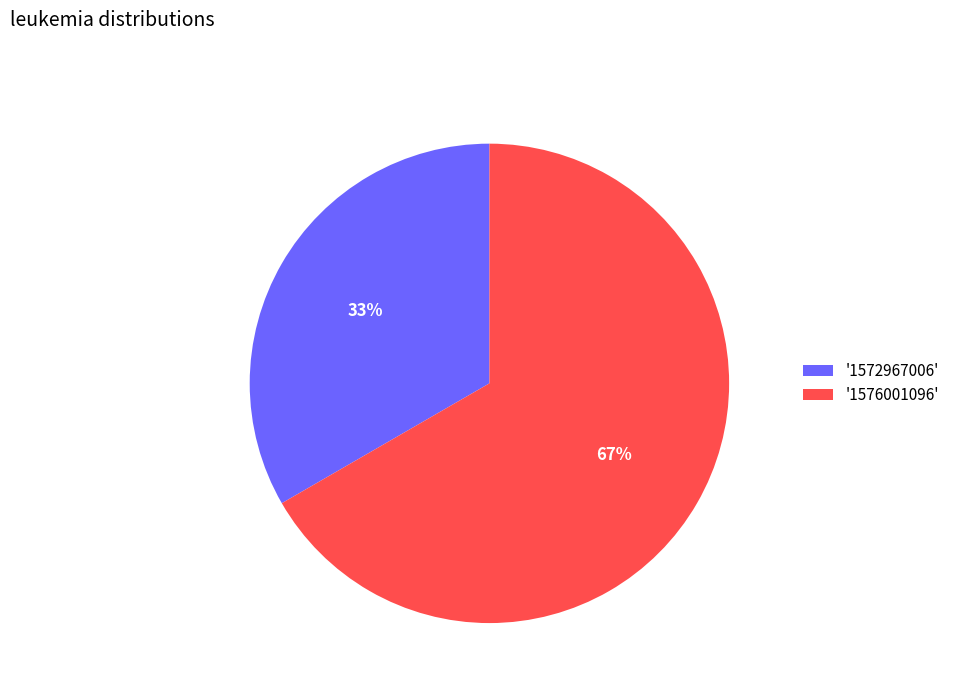

Do '1572967006' and '1576001096' together represent more than half of the pie?

Yes